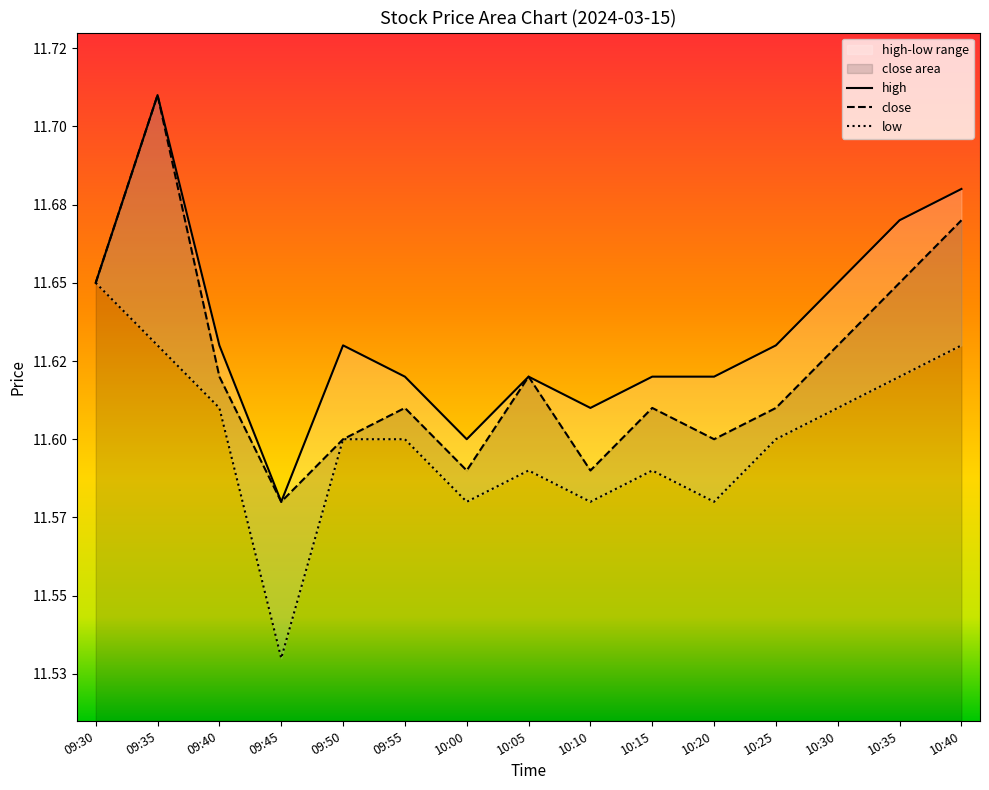

What is the minimum value for low?

11.5